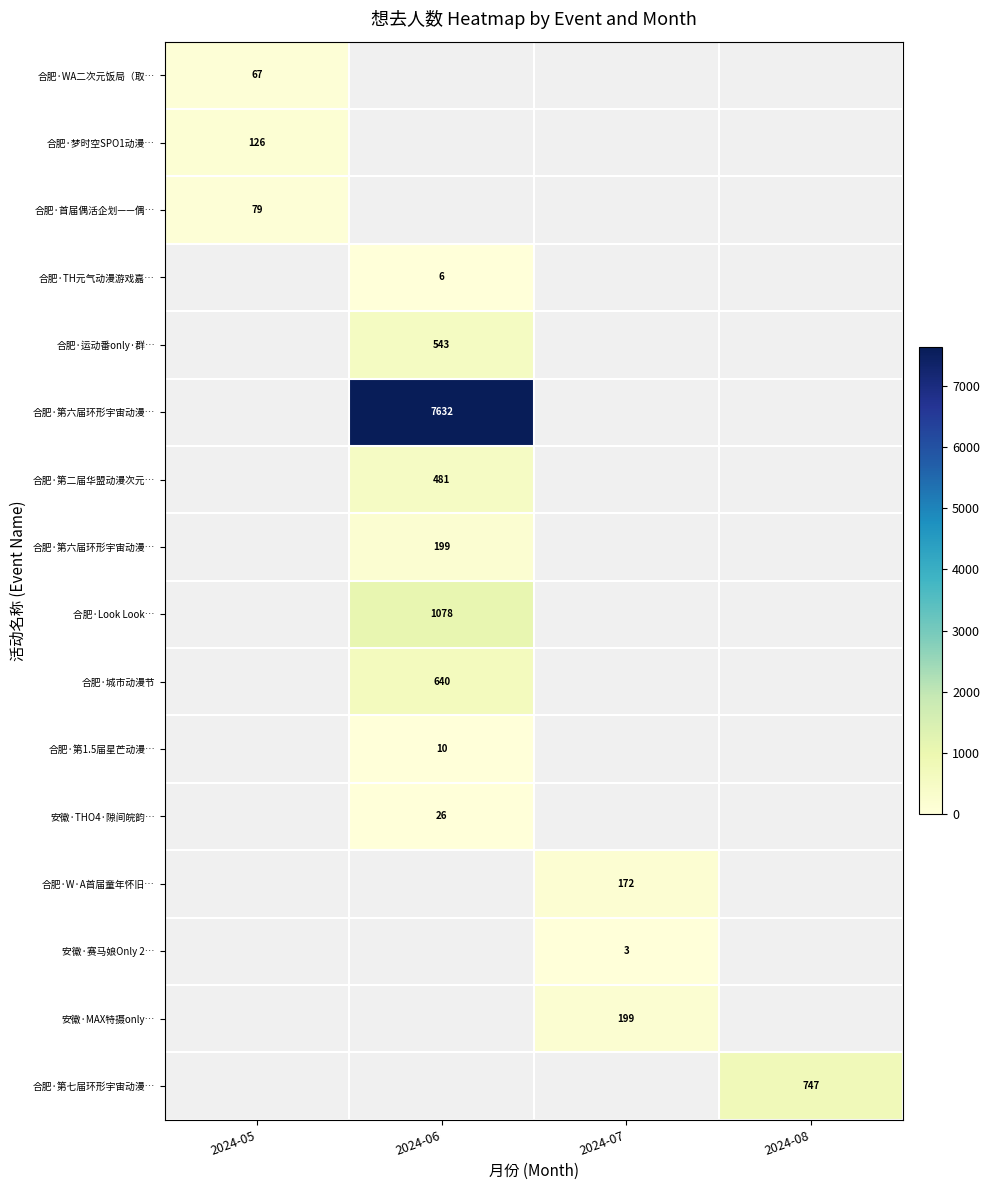

At how many categories does at least one series exceed 4906?

1